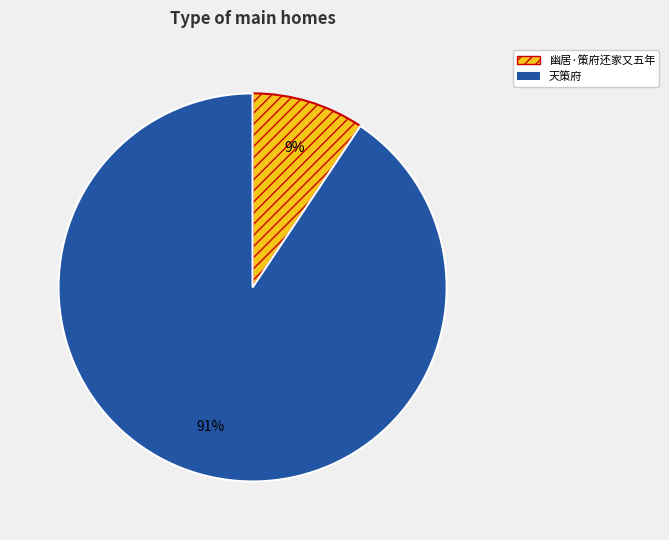

To the nearest percent, what is the average slice percentage?

50%